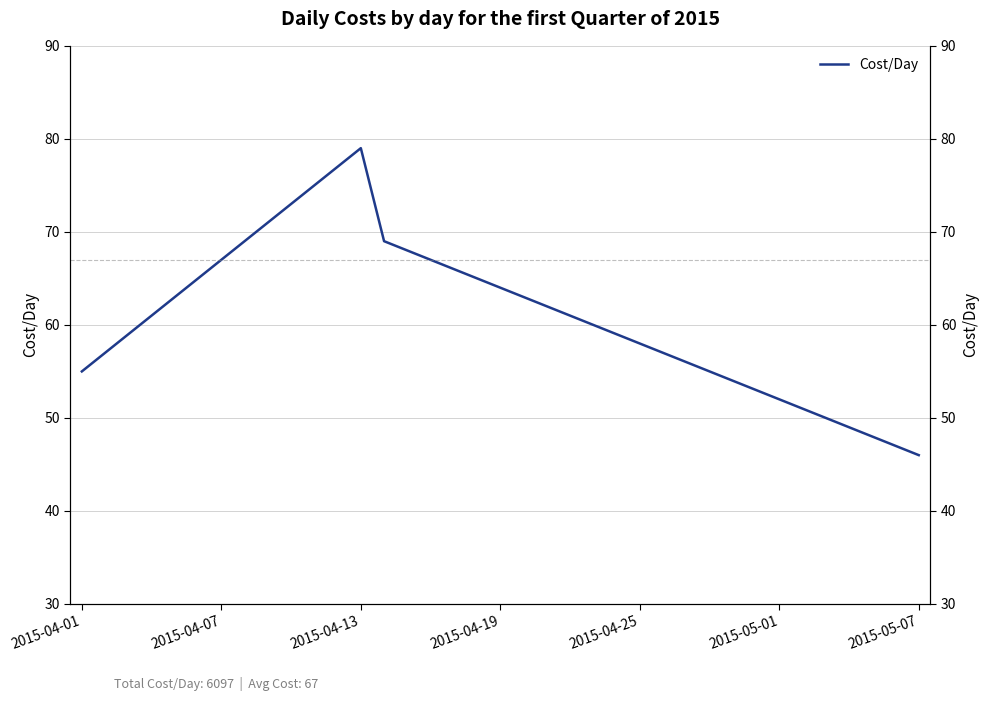

True or false: the data has more than 2 interior local peaks.

False